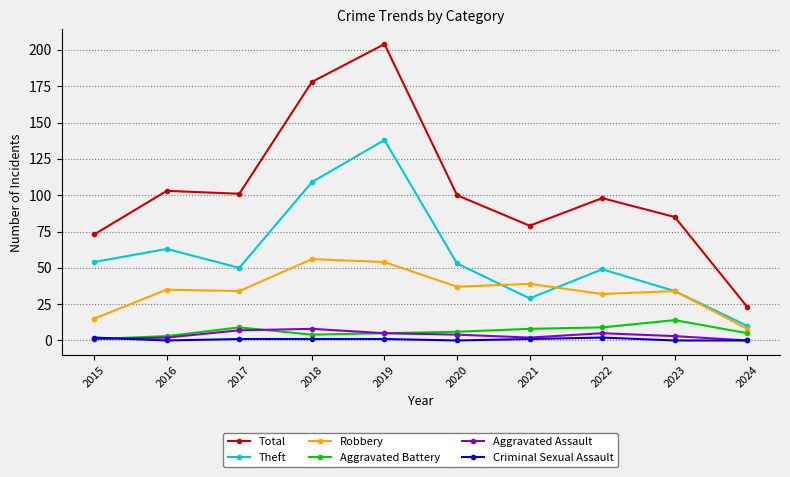

The Total series shows 93 at 2019. True or false?

False